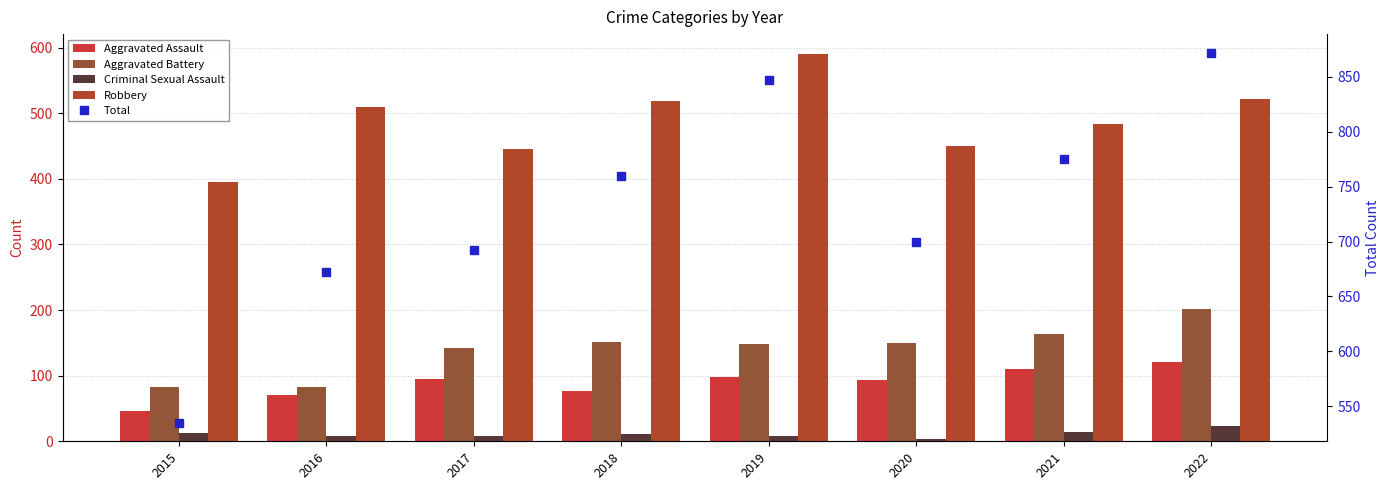

What is the sum of all Criminal Sexual Assault values?

87